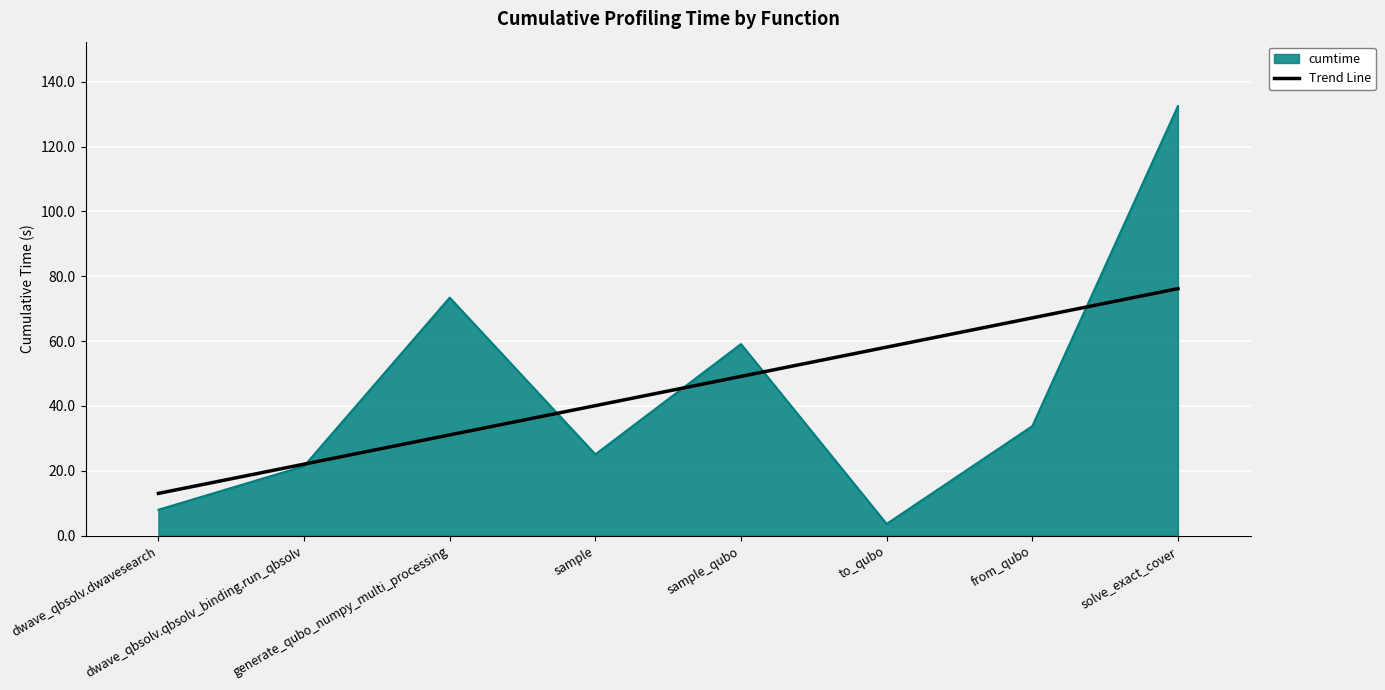

How many distinct data groups are displayed?

2